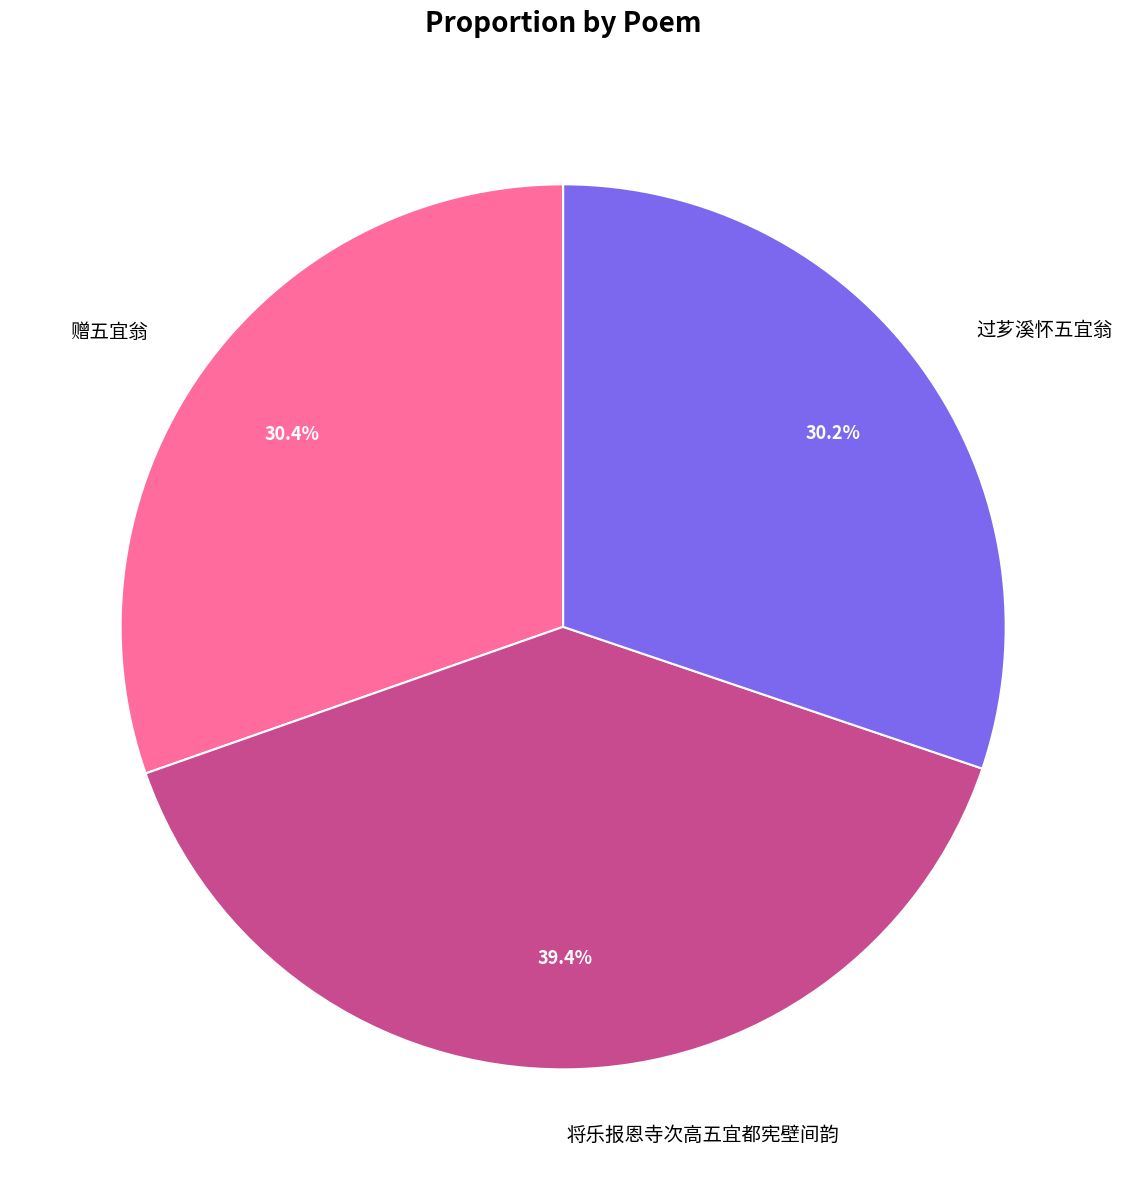

Count the number of slices in the pie.

3